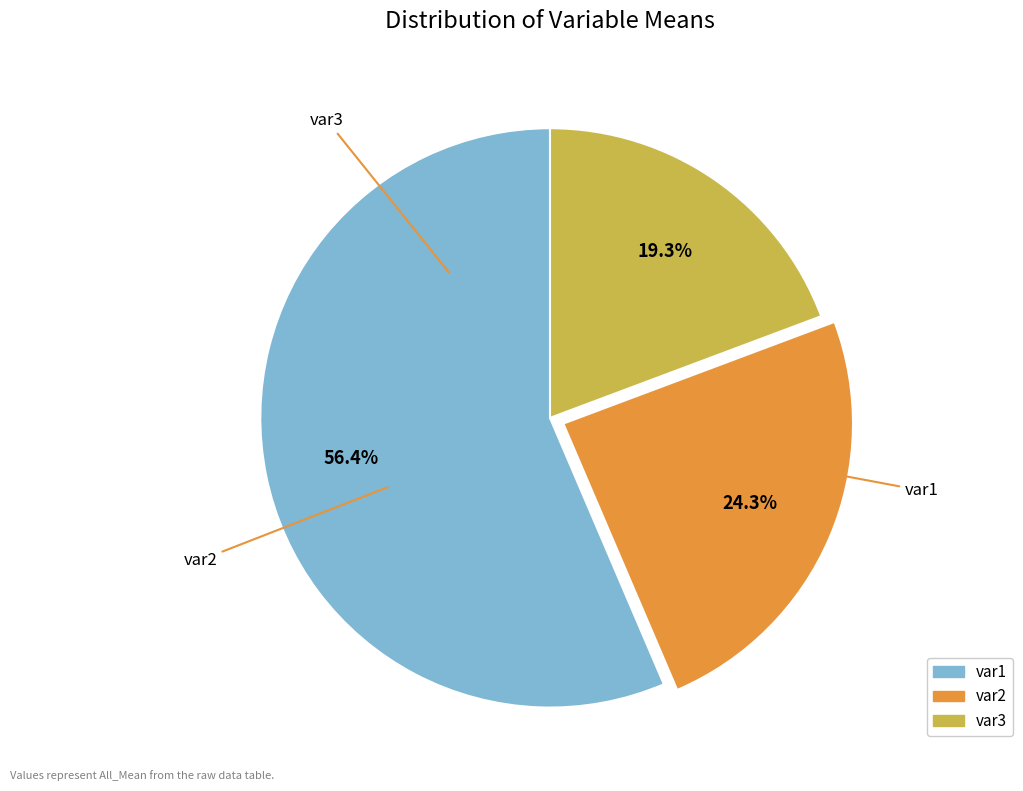

Is it true that var3 is 19% of the pie?

True